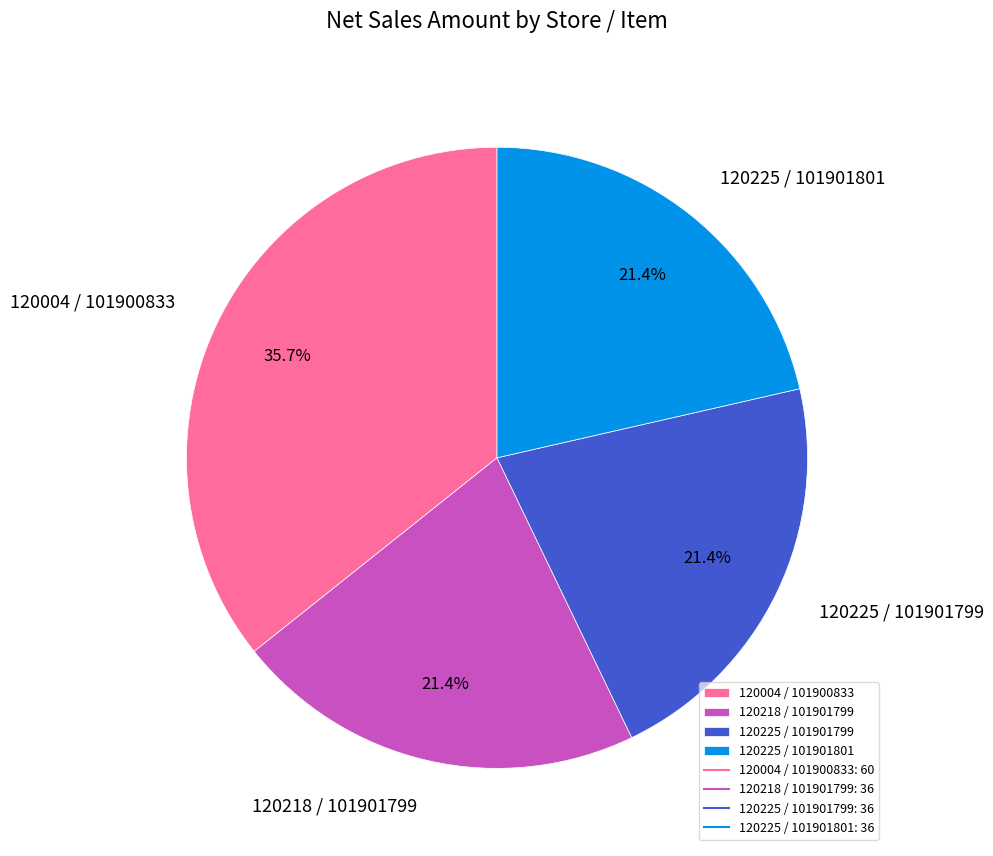

Is there a majority slice in this chart?

No